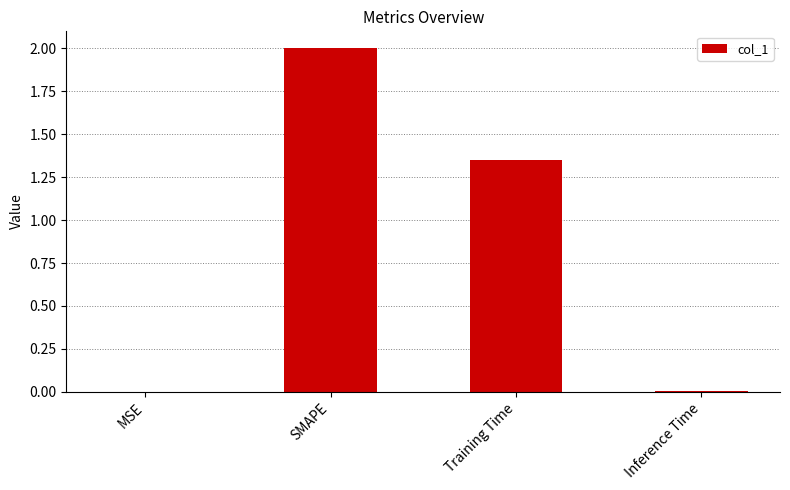

True or false: the data shows 0.0 at MSE.

True